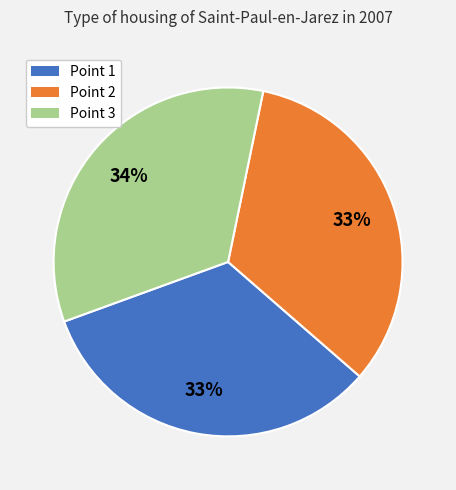

What is the largest slice in the pie chart?

Point 3